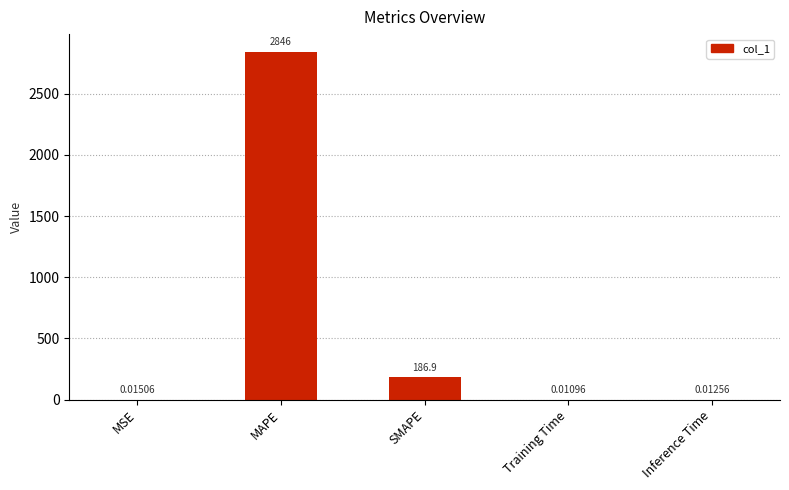

Between Training Time and MSE, which is larger?

MSE